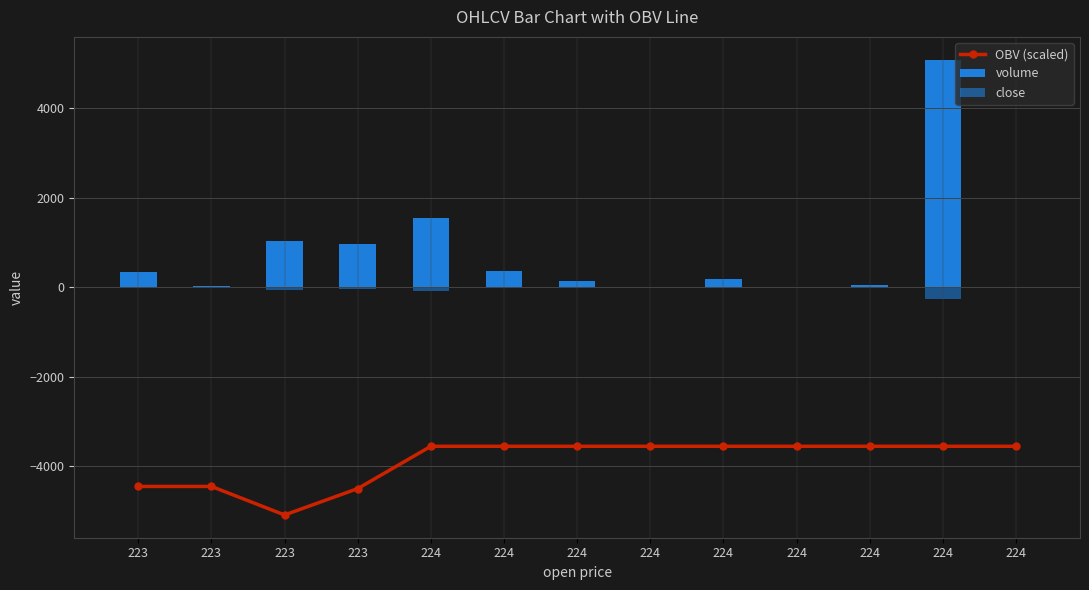

Reading left to right, list all the values displayed in this chart.

OBV (scaled): -4449.6	-4449.6	-5087.1	-4498.2	-3552.8	-3552.8	-3552.8	-3552.8	-3552.8	-3552.8	-3552.8	-3552.8	-3552.8
volume: 351.0	19.0	1037.0	958.0	1537.9	361.8	143.0	3.3	187.5	3.3	44.9	5087.1	10.0
close: -17.6	-1.0	-51.9	-47.9	-76.9	-18.1	-7.2	-0.2	-9.4	-0.2	-2.2	-254.4	-0.5